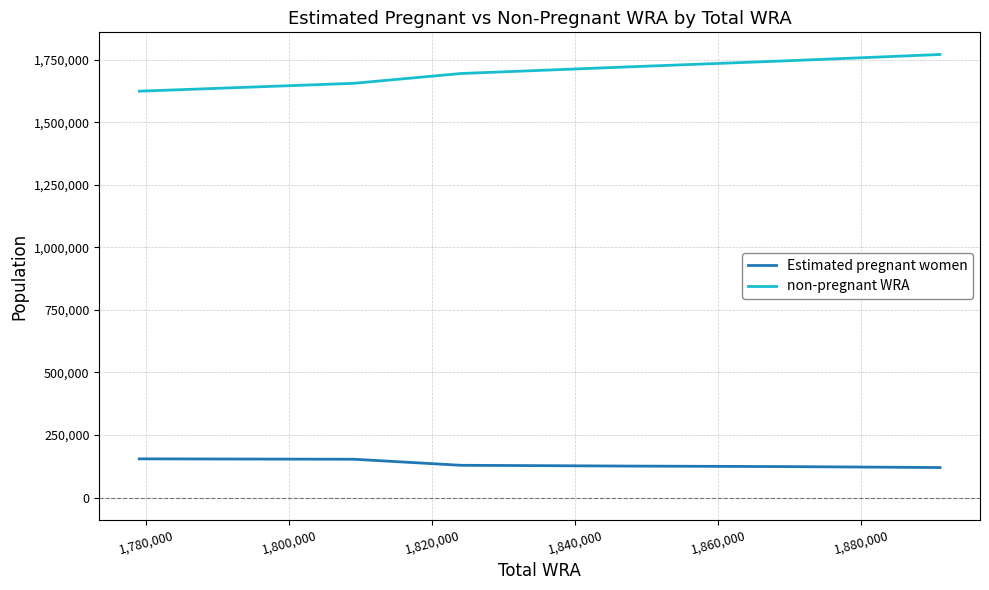

Which series has the largest total across all categories?

non-pregnant WRA